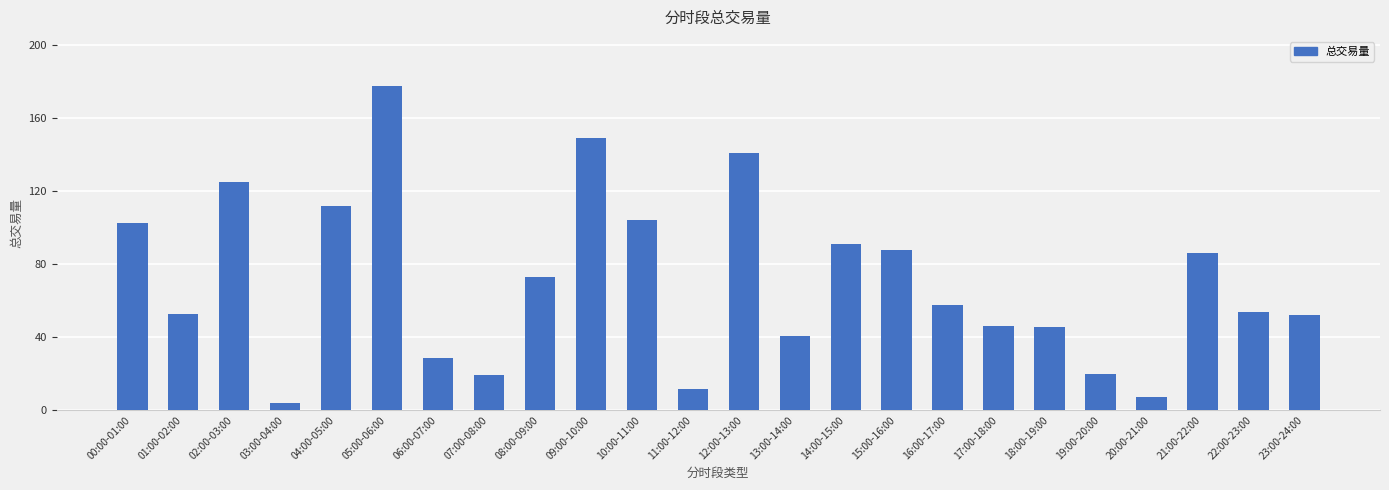

Is it true that the value at 00:00-01:00 is 163.1?

False